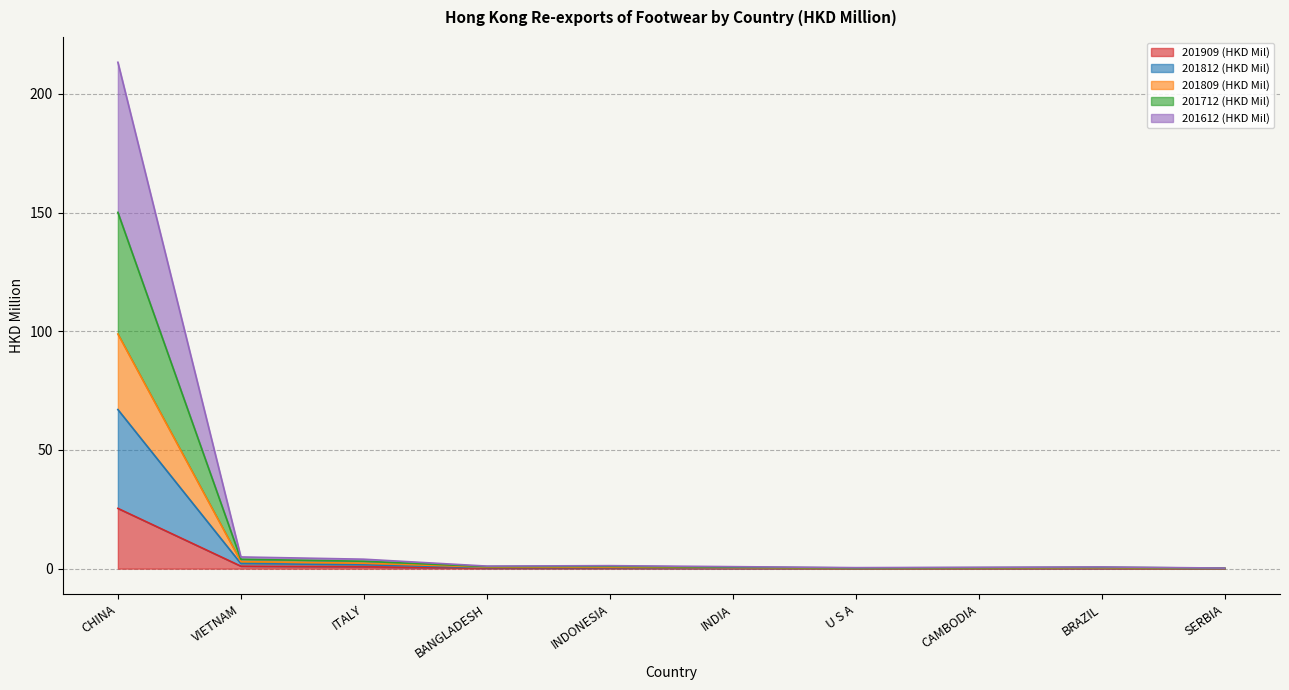

Rank the series at U S A from highest to lowest value.

201809 (HKD Mil), 201812 (HKD Mil), 201712 (HKD Mil), 201612 (HKD Mil), 201909 (HKD Mil)